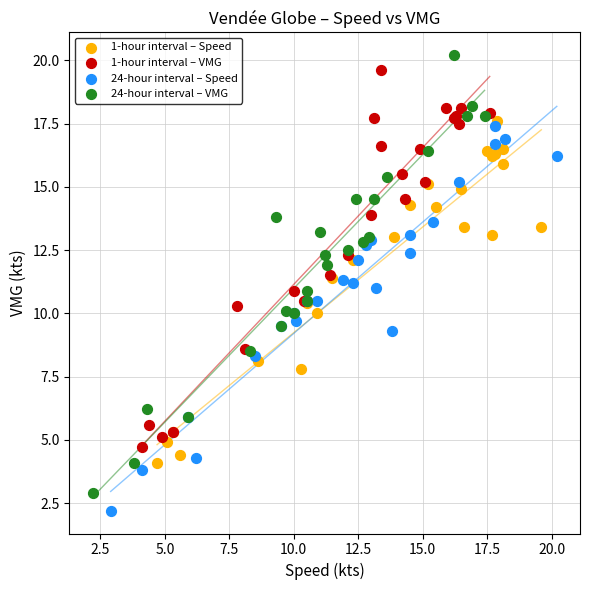

Which series has the largest Y range (max minus min)?

24-hour interval – VMG